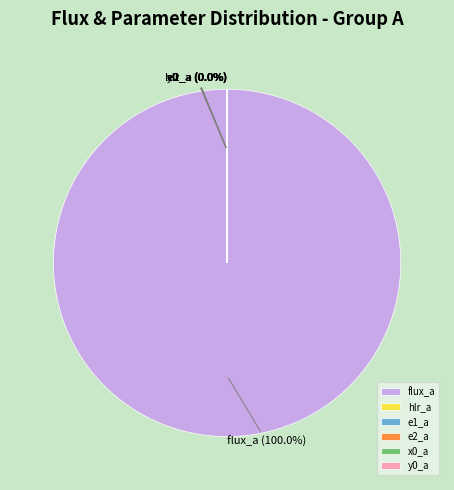

Rank the categories by value from lowest to highest.

e1_a, e2_a, y0_a, x0_a, hlr_a, flux_a